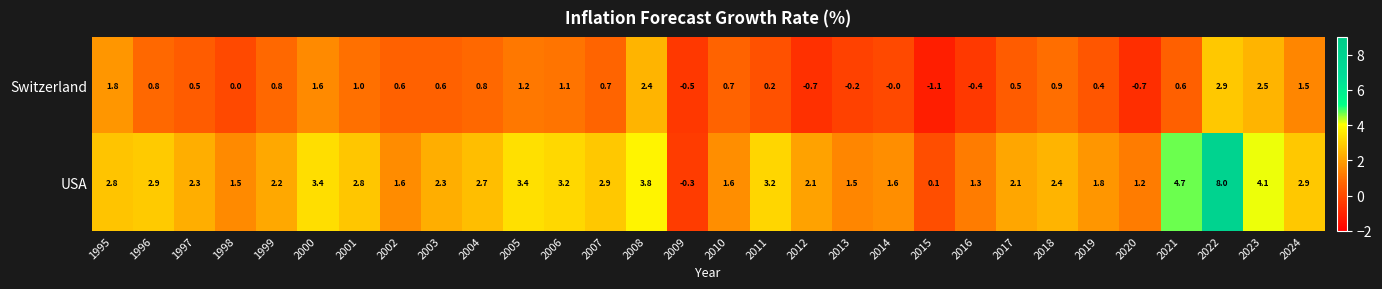

What value does the Switzerland series have at 2010?

0.7